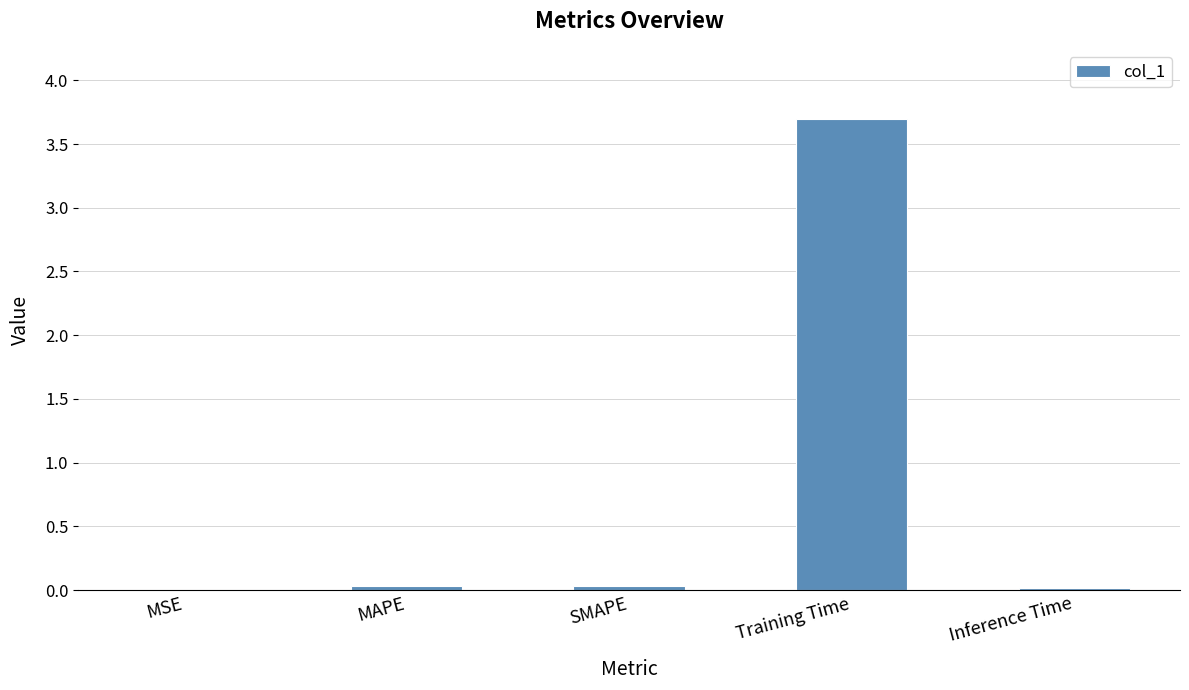

What is the sum of all values?

3.8